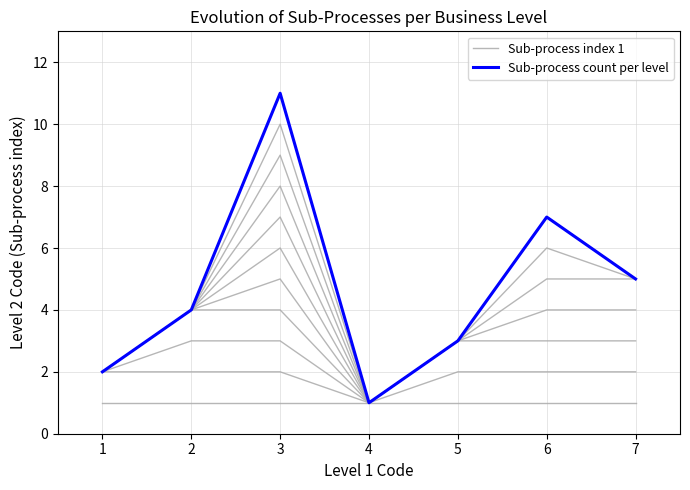

The Sub-process count per level series shows 20 at 3. True or false?

False